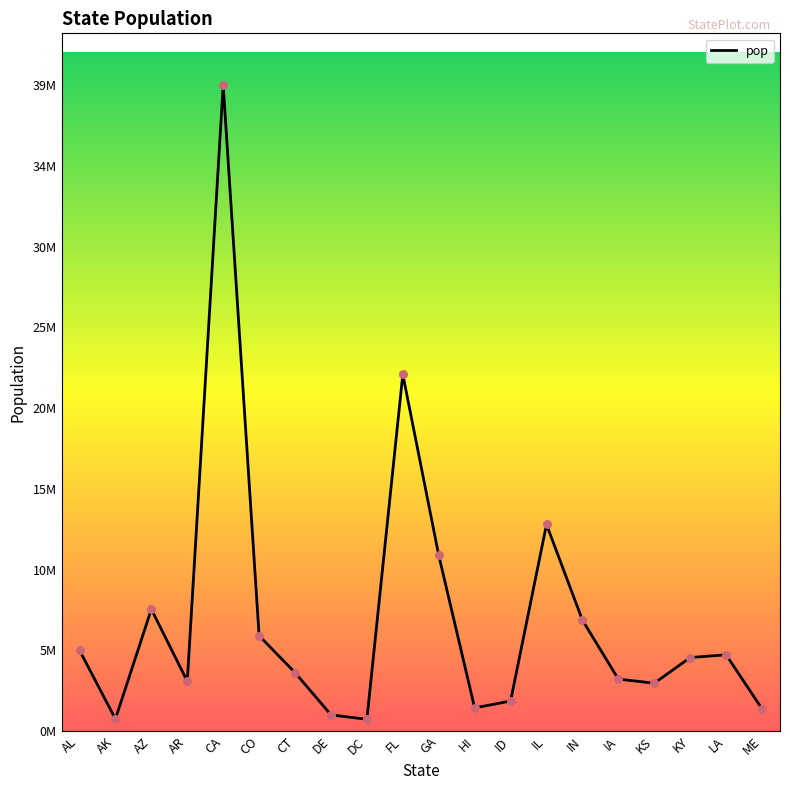

What is the change in value from AK to IL?

+11856372